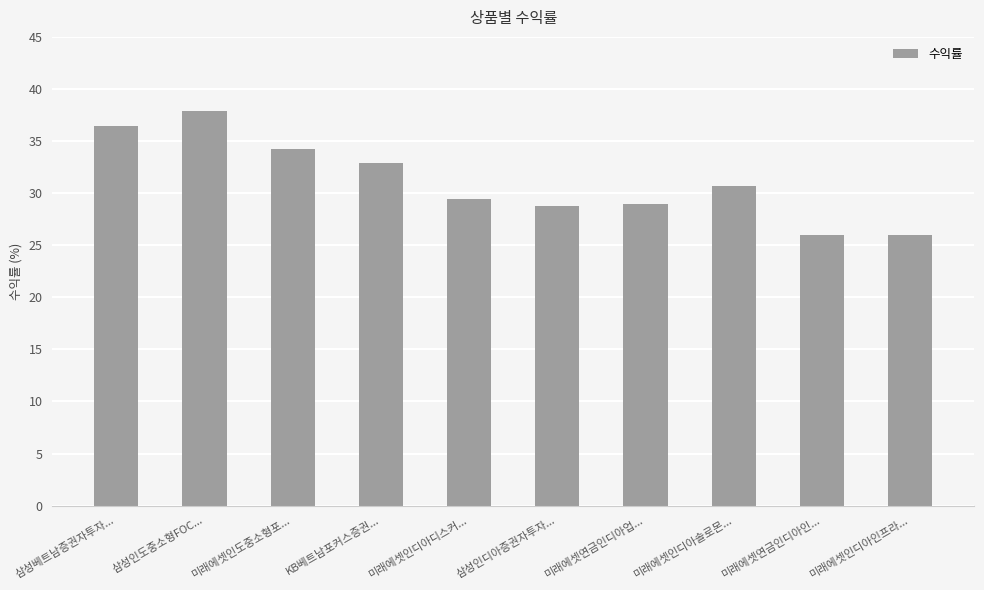

How many data points are less than 30?

5